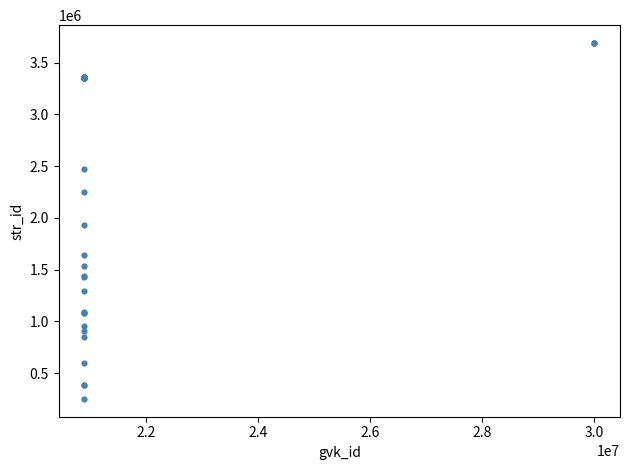

What Y value in the scatter plot is closest to 1970309?

1929792